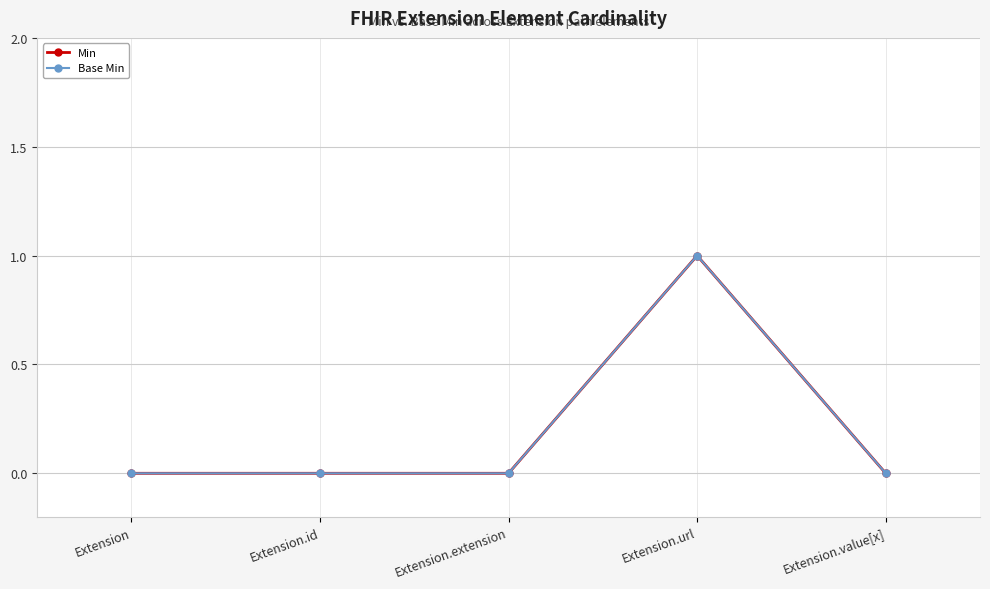

What is the difference between the maximum and minimum values in the Min series?

1